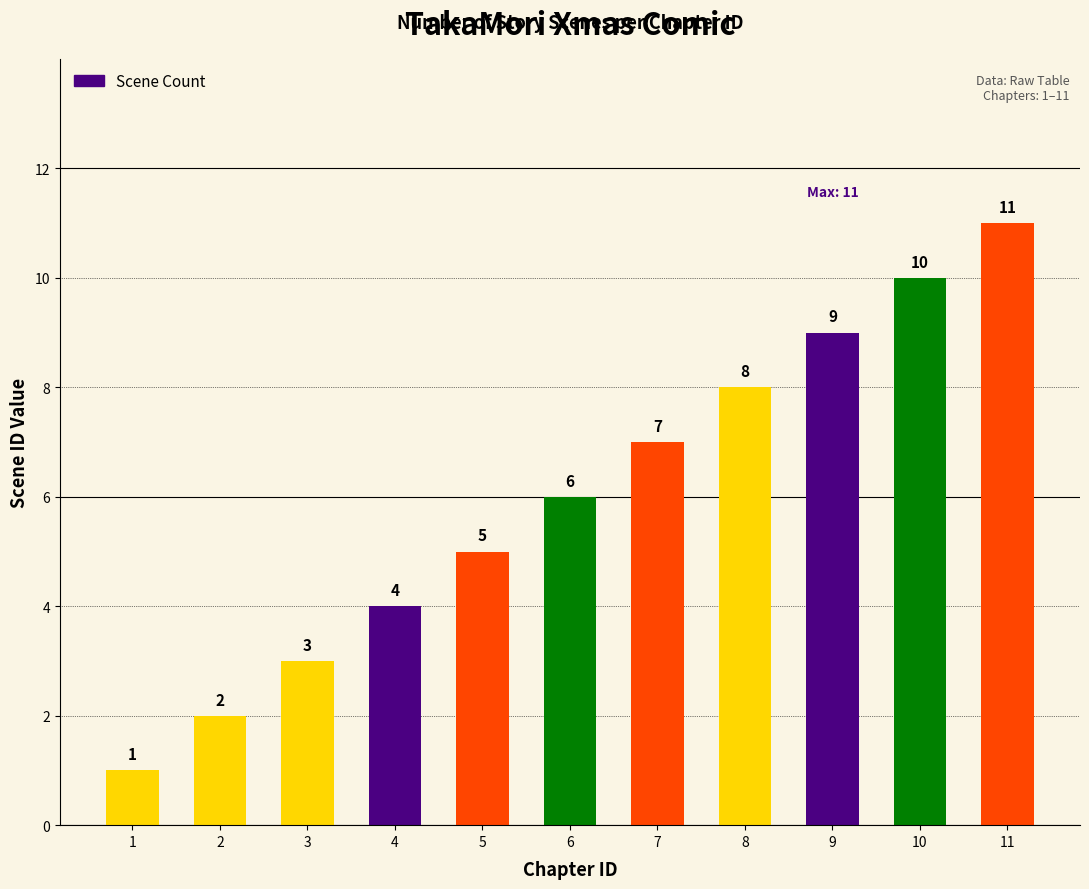

What is the sum of all values?

66